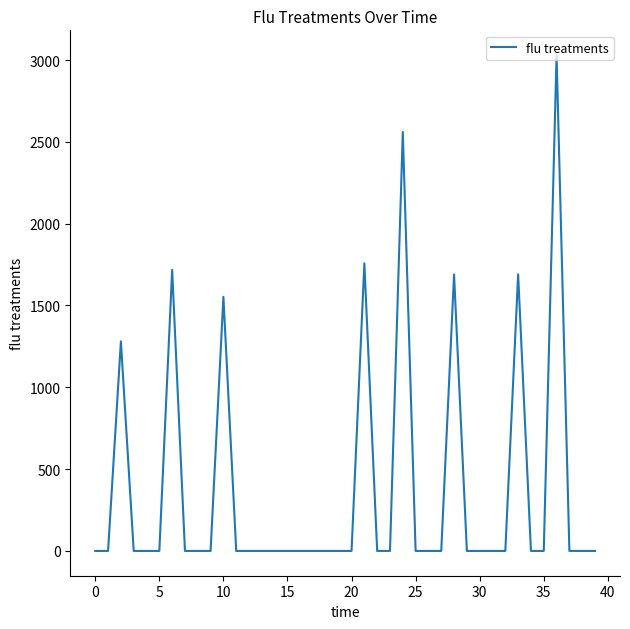

How many lines are shown in the chart?

1